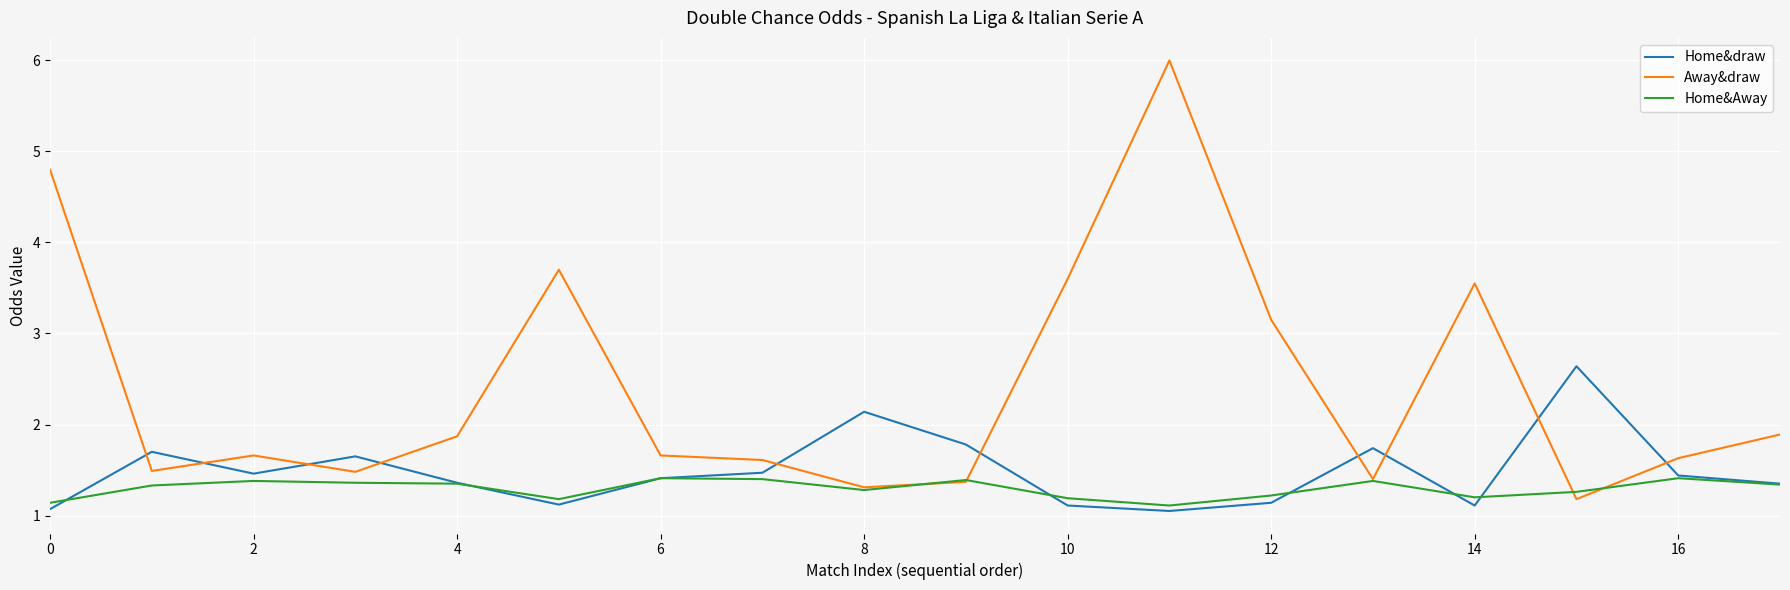

Rank the series by their average value, from lowest to highest.

Home&Away, Home&draw, Away&draw